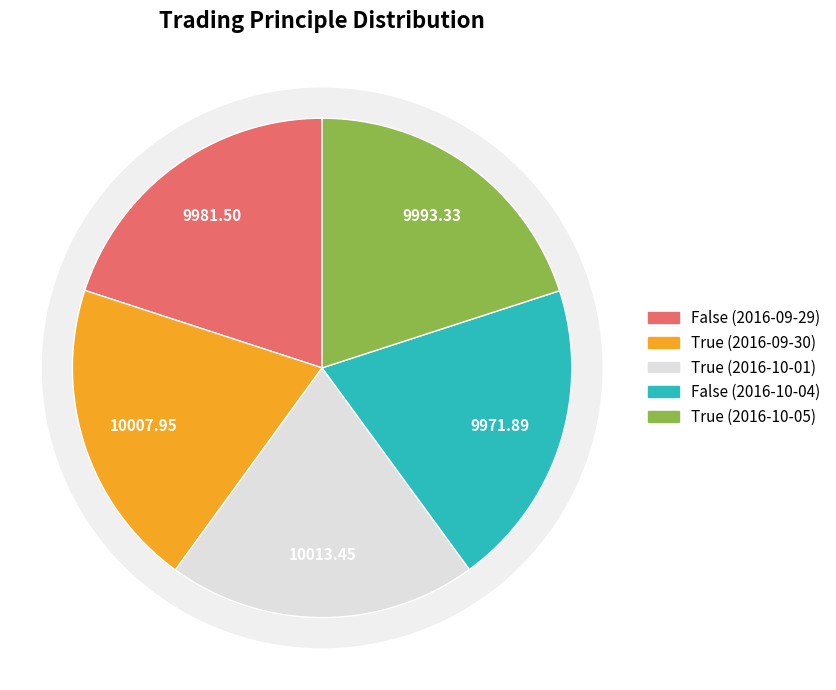

How many slices are in this pie chart?

5